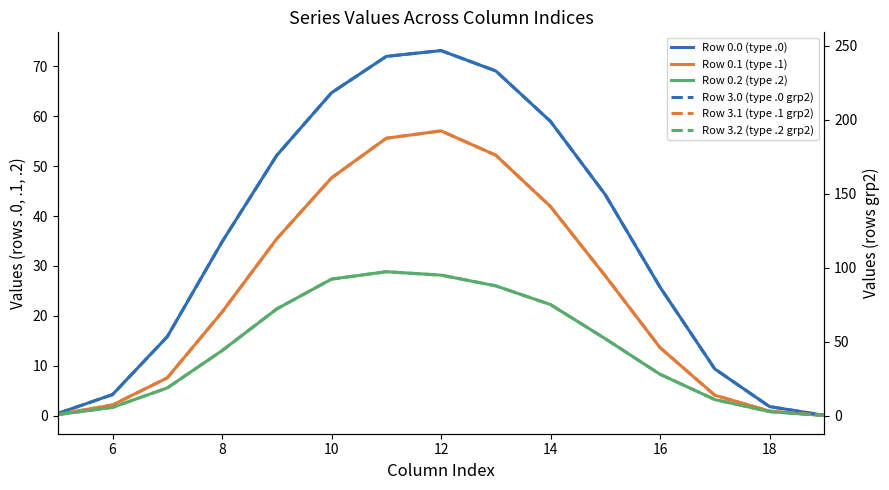

What is the difference between the second highest and minimum values in the Row 0.0 (type .0) series?

72.0